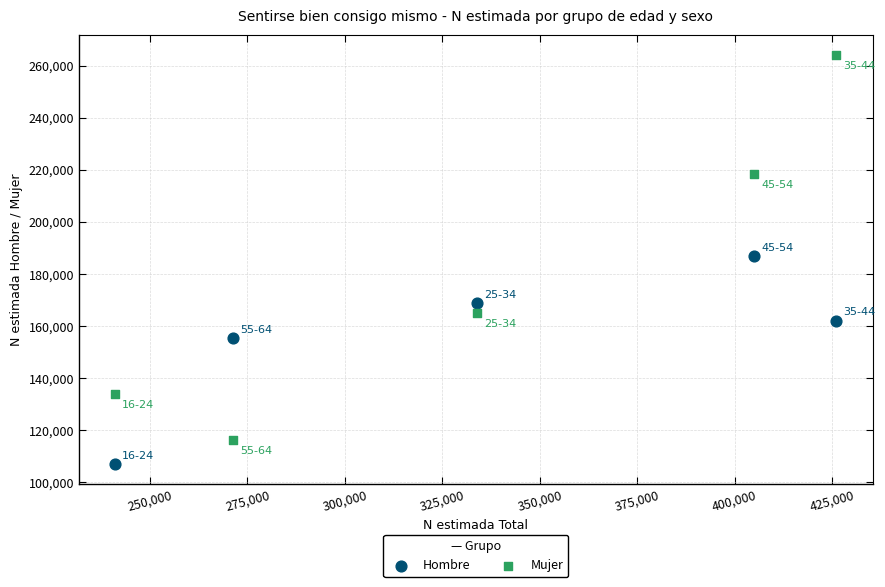

Which series has the largest Y range (max minus min)?

Mujer